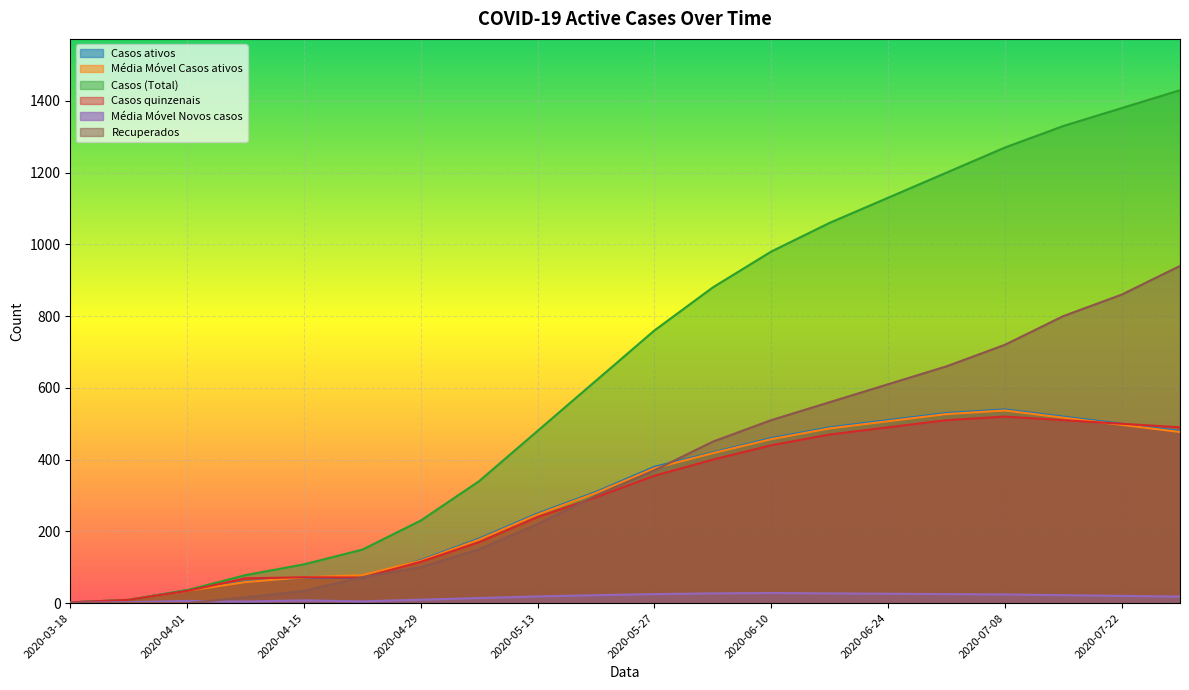

Reading left to right, what are all the values shown in this chart?

Casos ativos: 2020-03-18=2.0	2020-03-25=9.0	2020-04-01=36.0	2020-04-08=60.0	2020-04-15=71.0	2020-04-22=70.0	2020-04-29=120.0	2020-05-06=180.0	2020-05-13=250.0	2020-05-20=310.0	2020-05-27=380.0	2020-06-03=420.0	2020-06-10=460.0	2020-06-17=490.0	2020-06-24=510.0	2020-07-01=530.0	2020-07-08=540.0	2020-07-15=520.0	2020-07-22=500.0	2020-07-29=480.0
Média Móvel Casos ativos: 2020-03-18=1.3	2020-03-25=9.3	2020-04-01=34.3	2020-04-08=58.6	2020-04-15=71.8	2020-04-22=77.9	2020-04-29=118.0	2020-05-06=177.0	2020-05-13=247.0	2020-05-20=307.0	2020-05-27=376.0	2020-06-03=418.0	2020-06-10=457.0	2020-06-17=487.0	2020-06-24=507.0	2020-07-01=527.0	2020-07-08=537.0	2020-07-15=517.0	2020-07-22=497.0	2020-07-29=477.0
Casos (Total): 2020-03-18=2.0	2020-03-25=9.0	2020-04-01=36.0	2020-04-08=78.0	2020-04-15=108.0	2020-04-22=149.0	2020-04-29=230.0	2020-05-06=340.0	2020-05-13=480.0	2020-05-20=620.0	2020-05-27=760.0	2020-06-03=880.0	2020-06-10=980.0	2020-06-17=1060.0	2020-06-24=1130.0	2020-07-01=1200.0	2020-07-08=1270.0	2020-07-15=1330.0	2020-07-22=1380.0	2020-07-29=1430.0
Casos quinzenais: 2020-03-18=2.0	2020-03-25=9.0	2020-04-01=34.0	2020-04-08=69.0	2020-04-15=72.0	2020-04-22=71.0	2020-04-29=115.0	2020-05-06=170.0	2020-05-13=240.0	2020-05-20=295.0	2020-05-27=355.0	2020-06-03=400.0	2020-06-10=440.0	2020-06-17=470.0	2020-06-24=490.0	2020-07-01=510.0	2020-07-08=520.0	2020-07-15=510.0	2020-07-22=500.0	2020-07-29=490.0
Média Móvel Novos casos: 2020-03-18=0.7	2020-03-25=2.3	2020-04-01=6.0	2020-04-08=4.3	2020-04-15=7.5	2020-04-22=4.7	2020-04-29=9.5	2020-05-06=14.0	2020-05-13=18.5	2020-05-20=22.0	2020-05-27=25.0	2020-06-03=27.0	2020-06-10=28.0	2020-06-17=27.0	2020-06-24=26.0	2020-07-01=25.0	2020-07-08=24.0	2020-07-15=22.0	2020-07-22=20.0	2020-07-29=18.0
Recuperados: 2020-03-18=0.0	2020-03-25=0.0	2020-04-01=0.0	2020-04-08=16.0	2020-04-15=34.0	2020-04-22=72.0	2020-04-29=100.0	2020-05-06=150.0	2020-05-13=220.0	2020-05-20=300.0	2020-05-27=370.0	2020-06-03=450.0	2020-06-10=510.0	2020-06-17=560.0	2020-06-24=610.0	2020-07-01=660.0	2020-07-08=720.0	2020-07-15=800.0	2020-07-22=860.0	2020-07-29=940.0